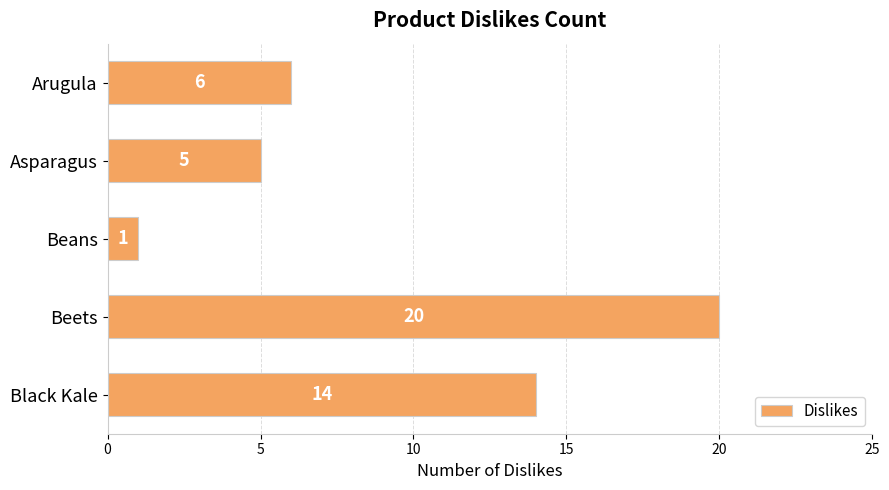

Reading top to bottom, list all the values displayed in this chart.

6	5	1	20	14